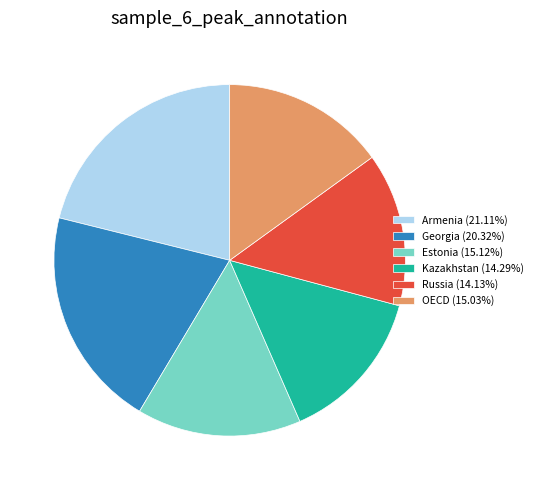

Is it true that Russia is 4% of the pie?

False